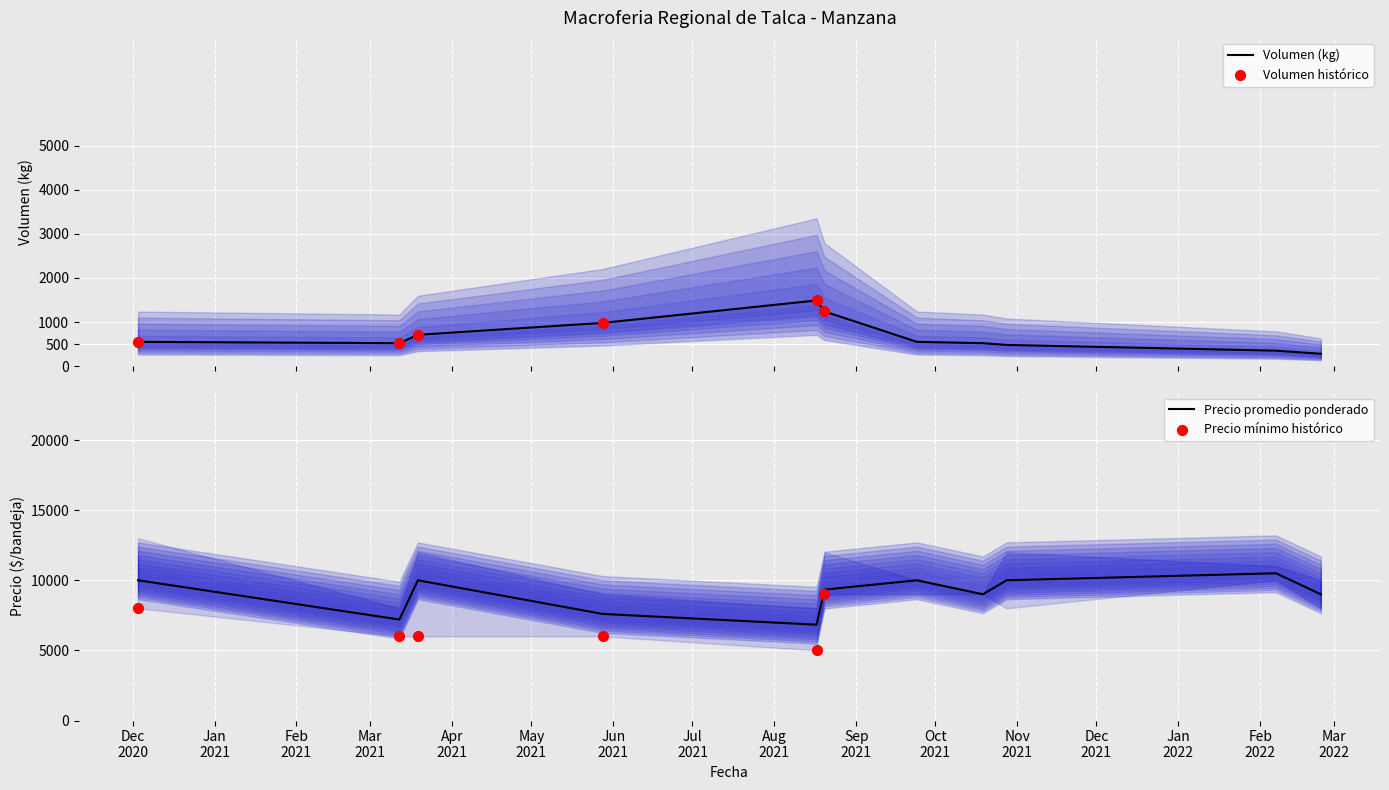

What is the total value across all series at 2021-05-28?

8580